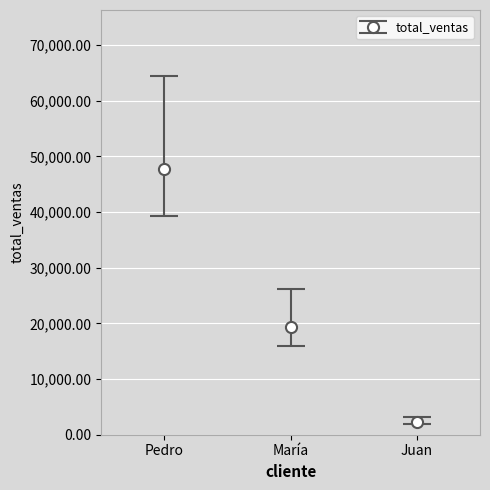

Rank the categories by value from highest to lowest.

Pedro, María, Juan